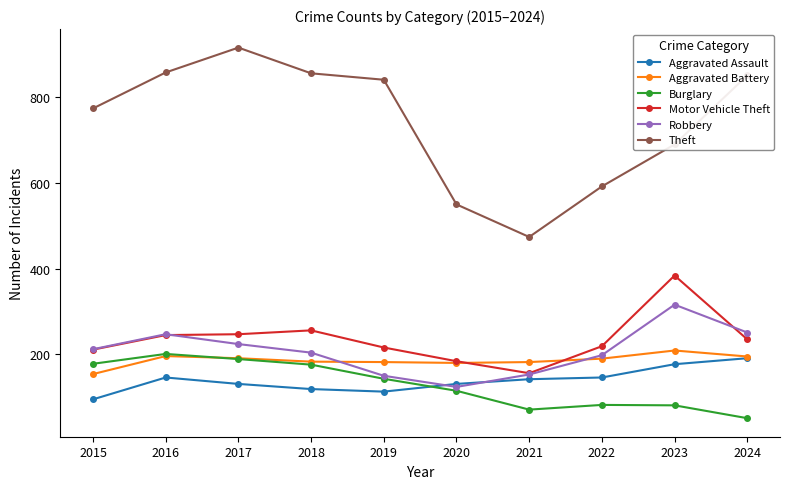

Between 2020 and 2024, which series saw the biggest shift?

Theft